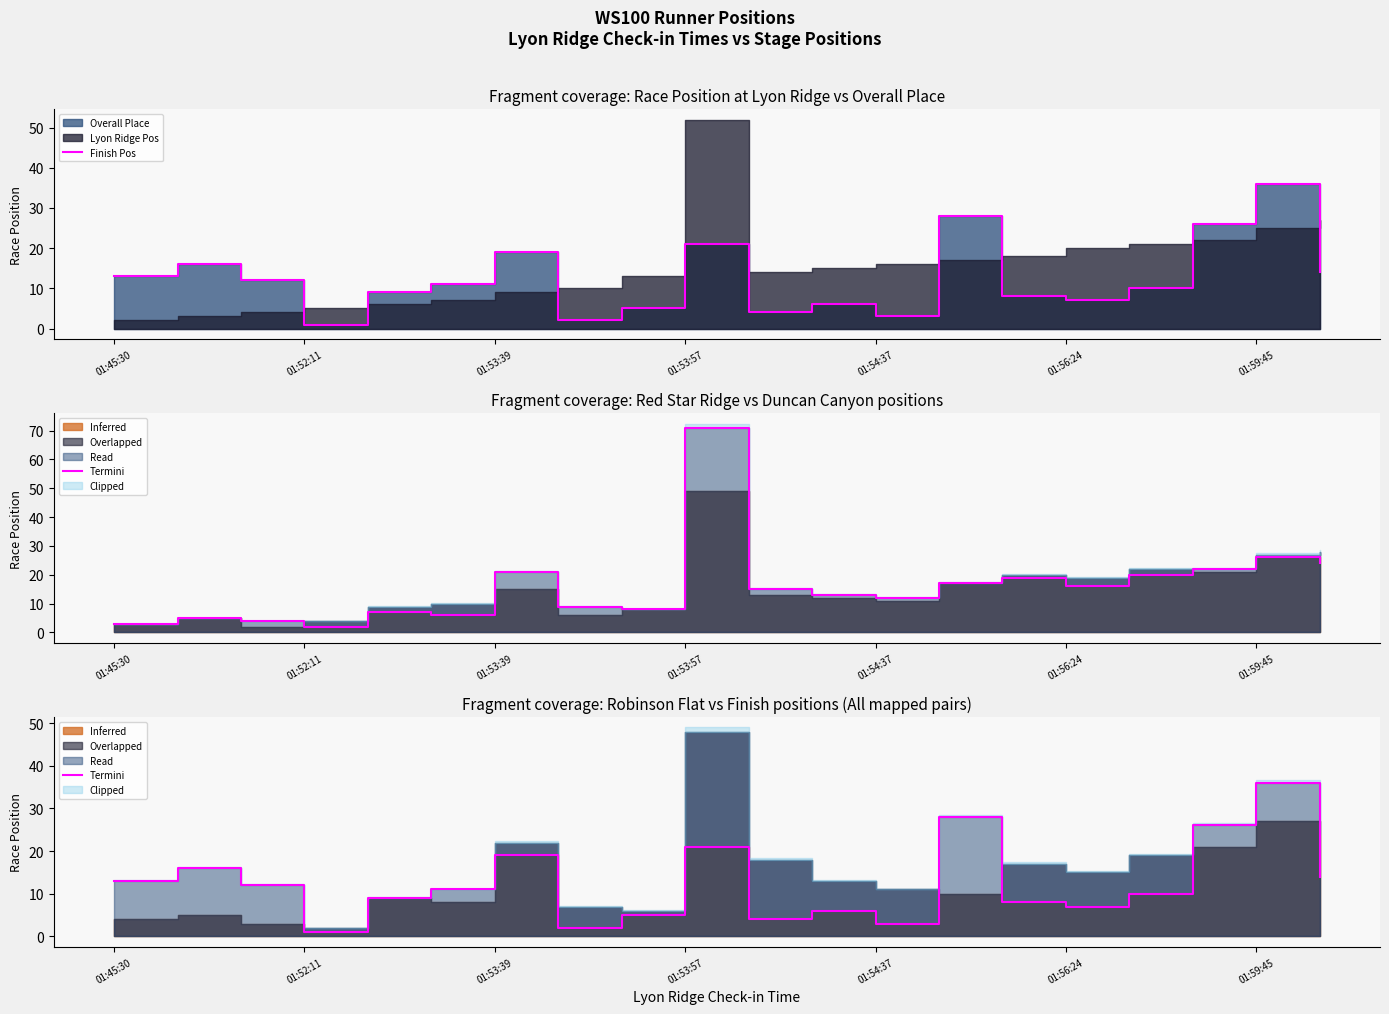

True or false: Finish Position and Termini intersect in this chart.

False